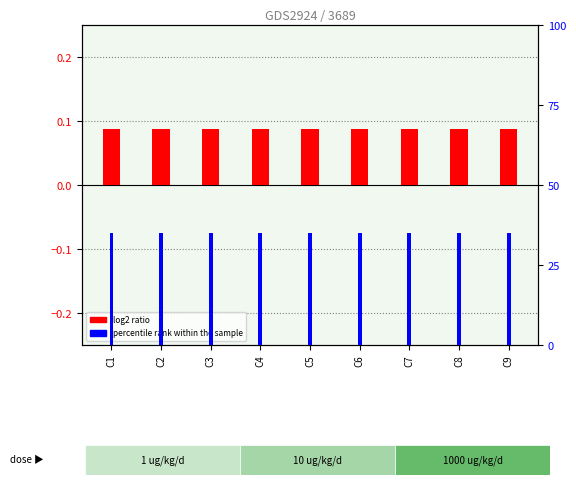

Read the log2 ratio value at C8.

0.1